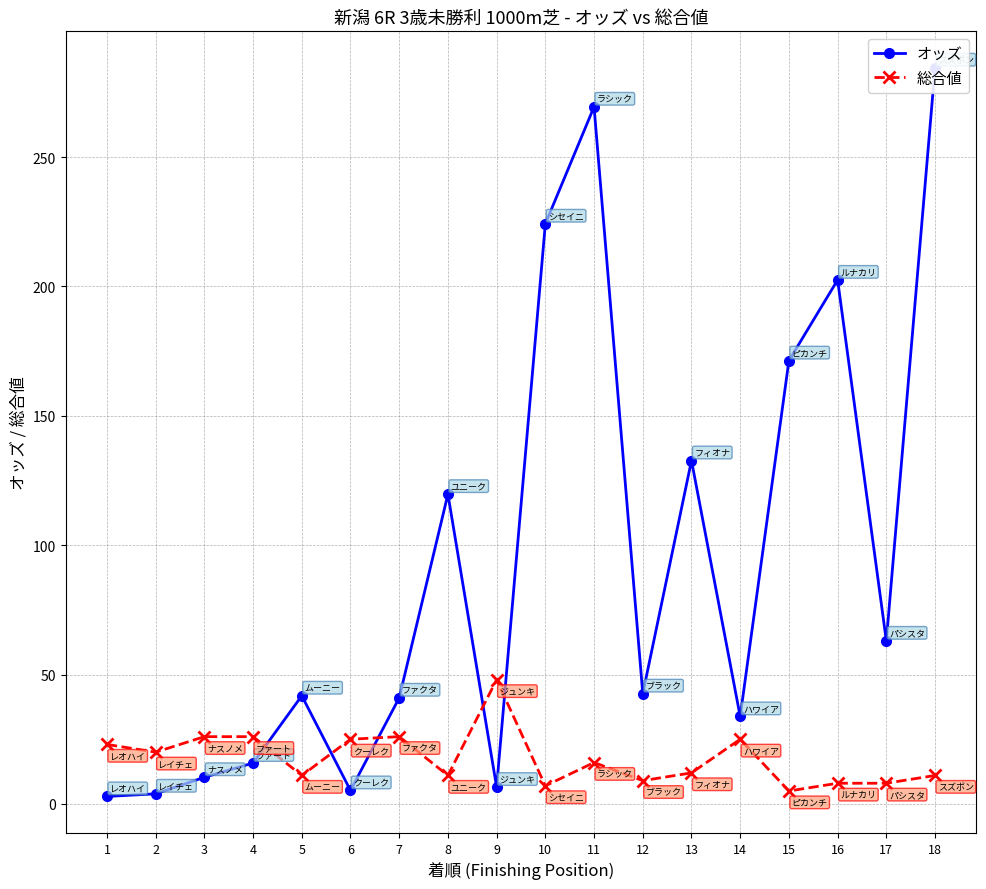

What is the value of the オッズ point at the 16th from the left?

202.5